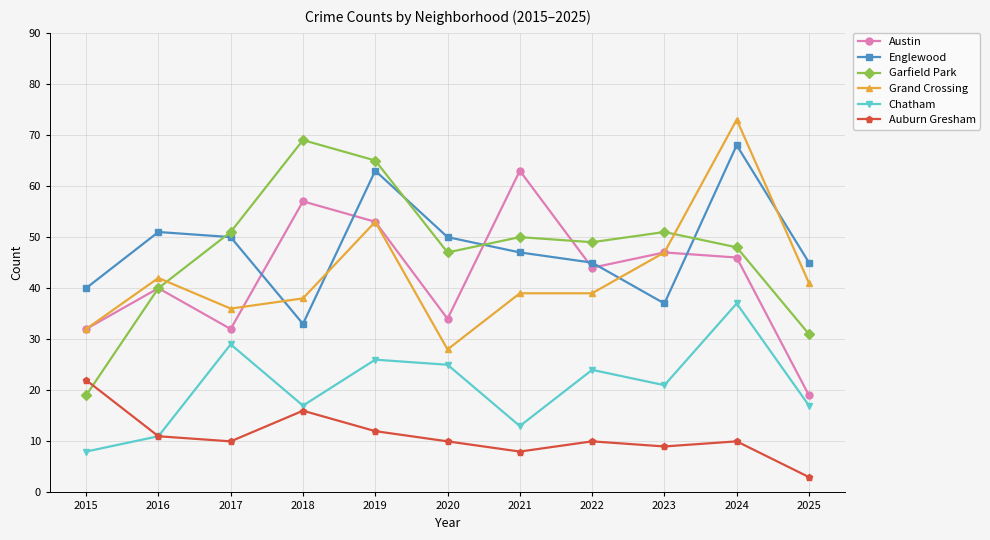

Between 2017 and 2025, which series saw the biggest shift?

Garfield Park